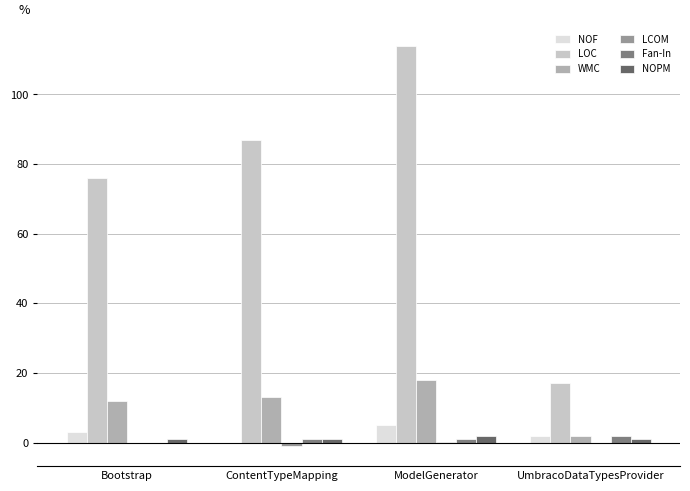

Which series has the largest total across all categories?

LOC